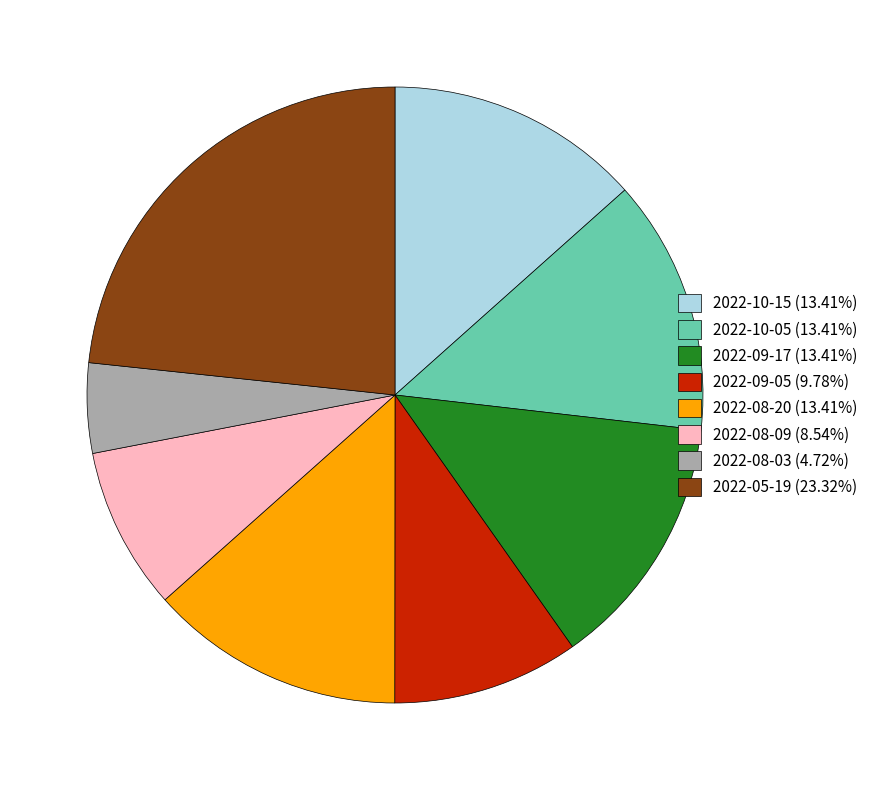

What is the ratio of the value at 2022-10-15 to the value at 2022-10-05?

1.0